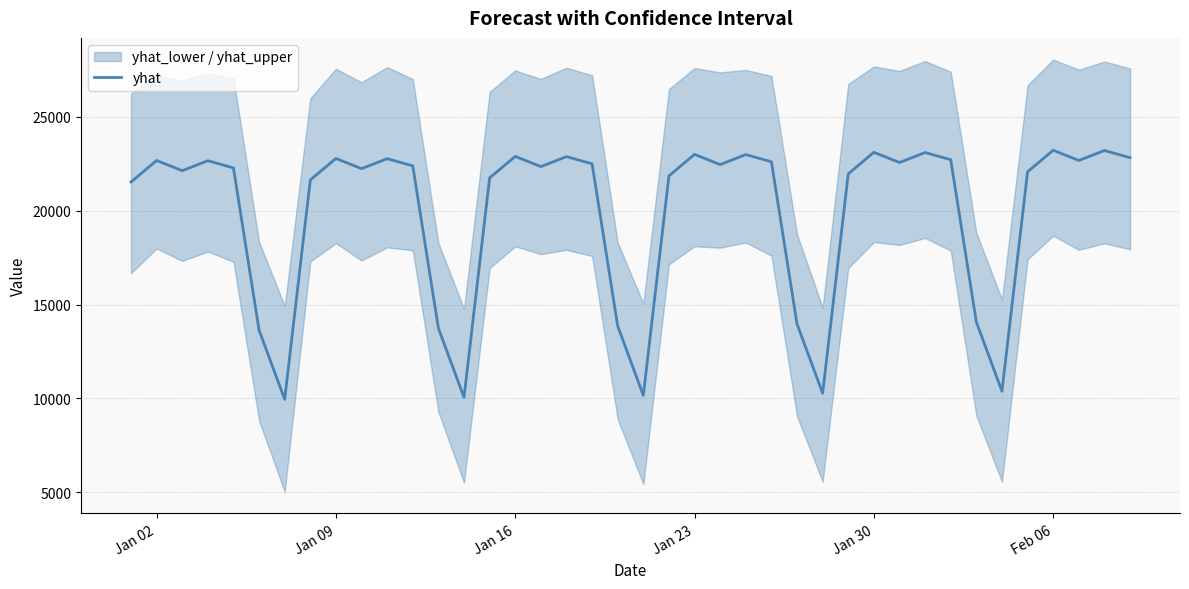

What is the lowest value of the yhat series?

9947.2